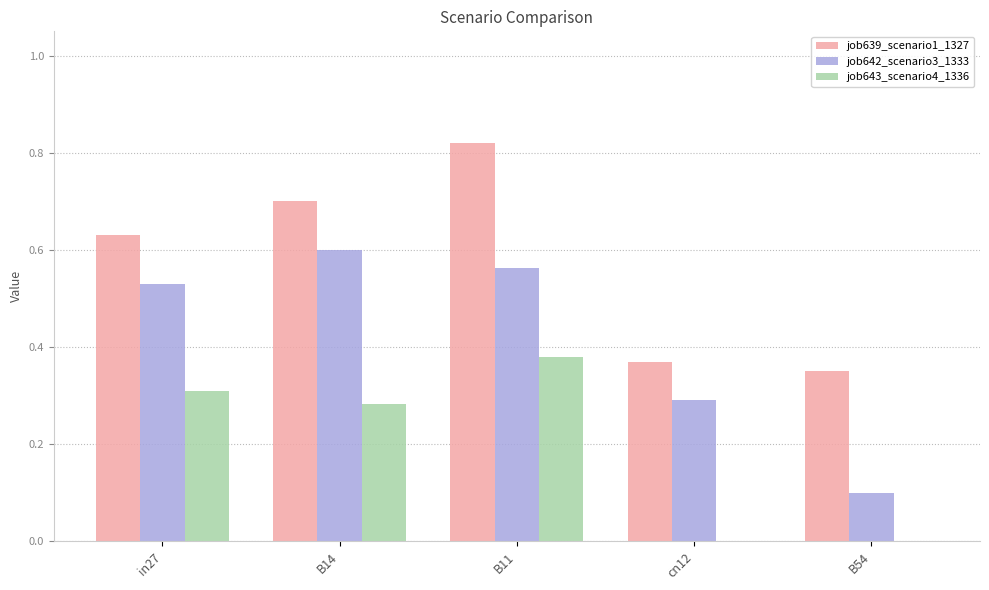

Which series changed the most between cn12 and B54?

job642_scenario3_1333